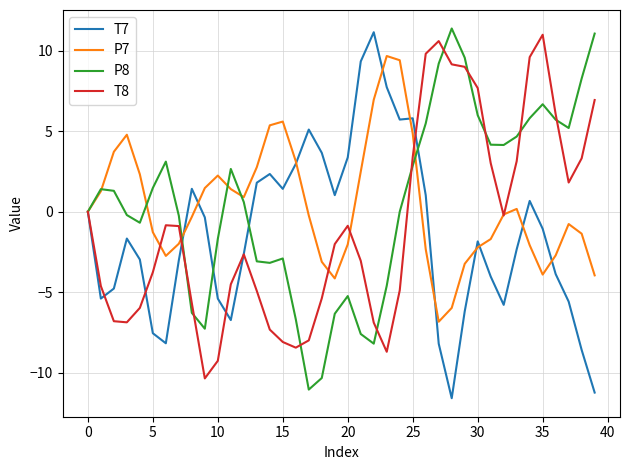

What is the highest value of the T7 series?

11.2